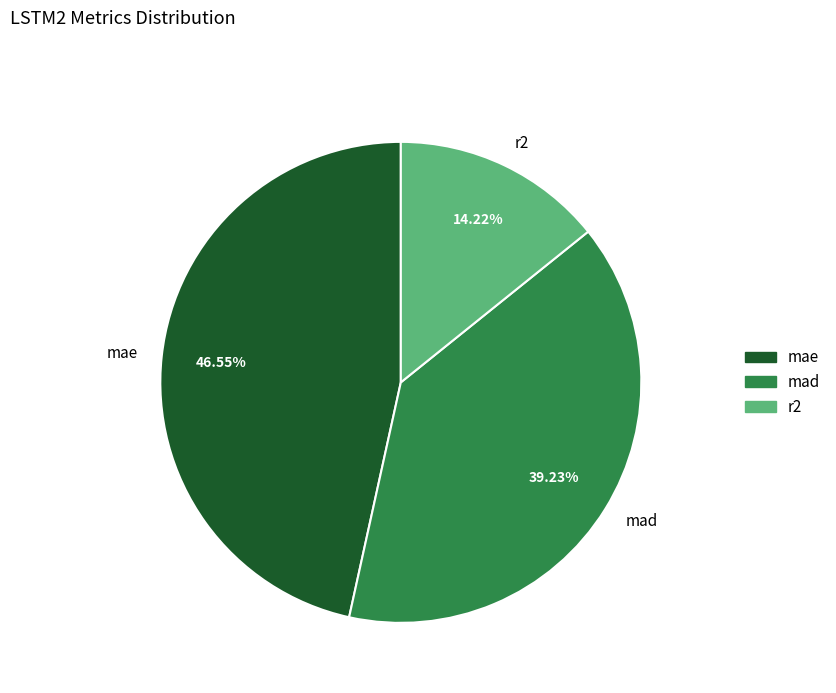

Count the number of slices in the pie.

3